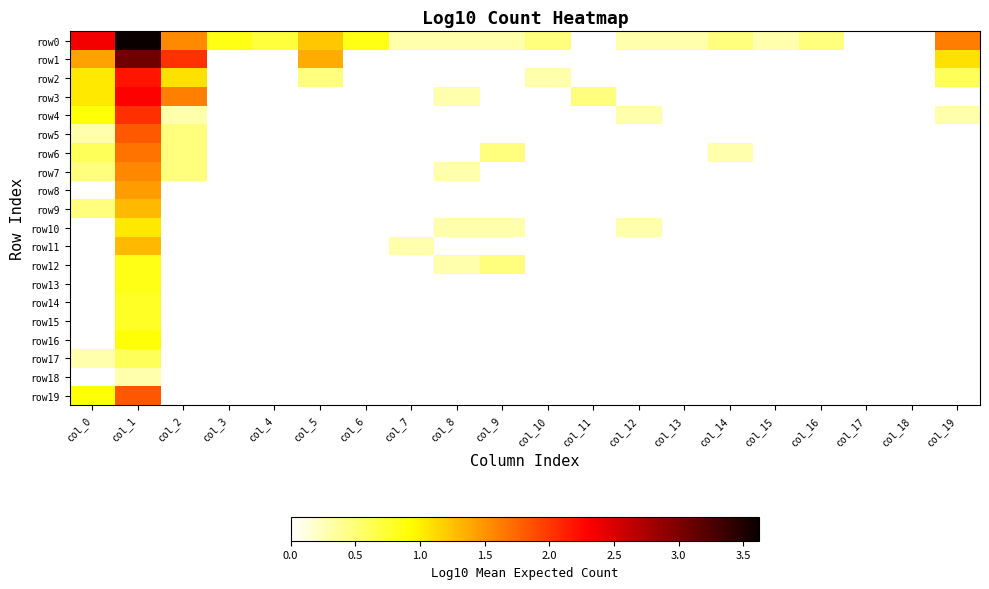

What is the greatest value displayed?

3.6